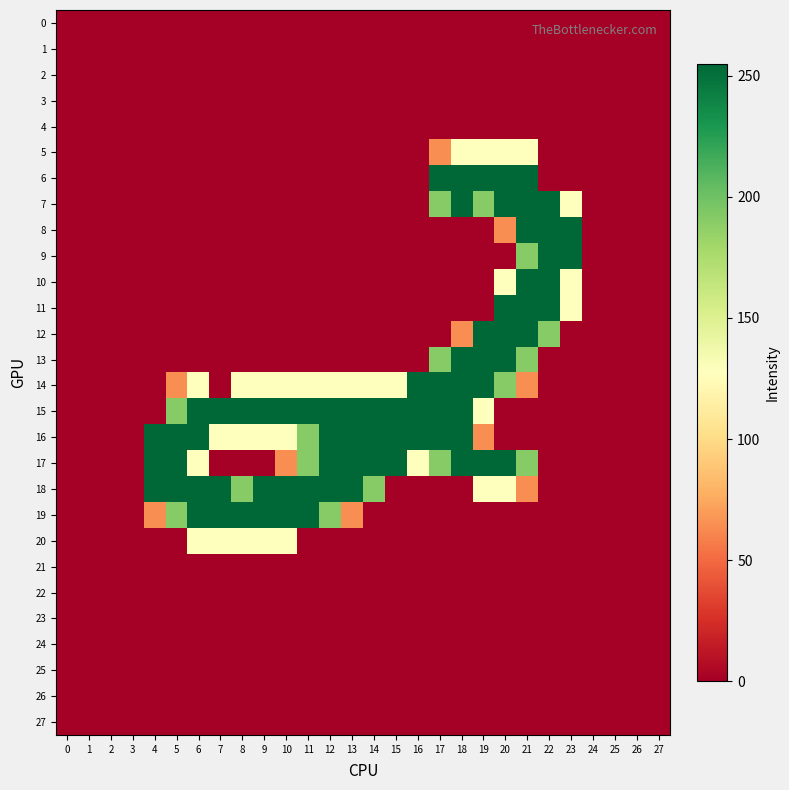

How many distinct data groups are displayed?

28